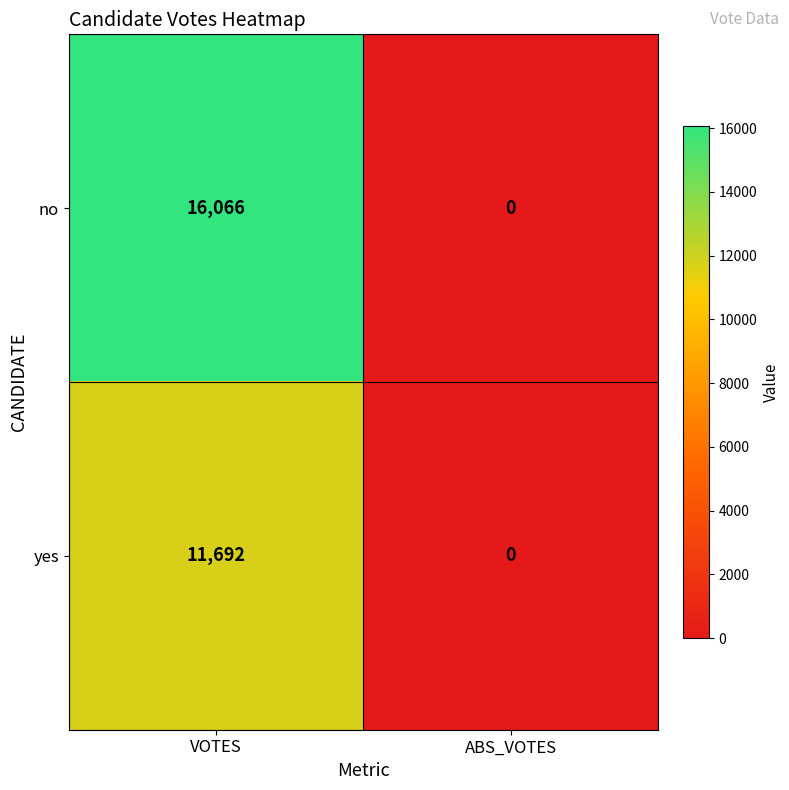

At which category is the sum across all series the highest?

VOTES